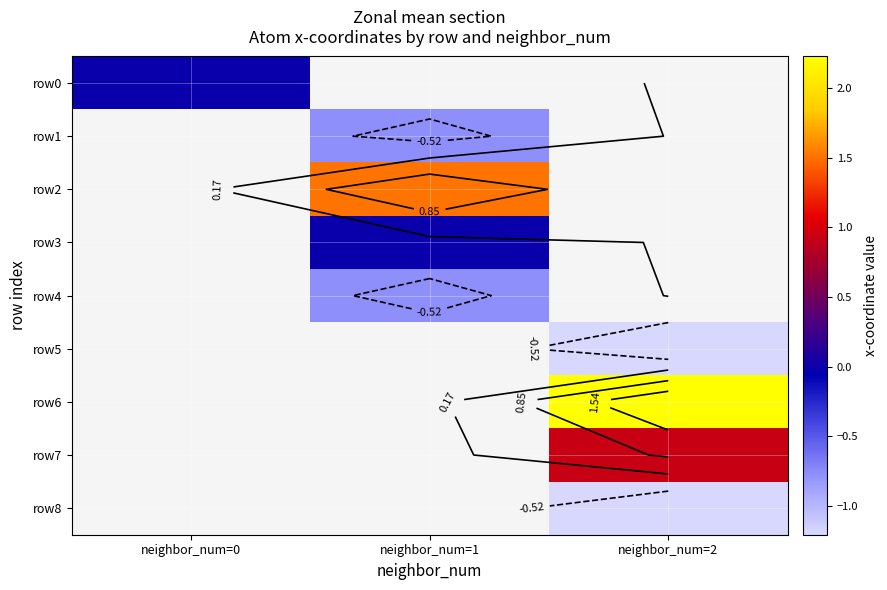

At which category does the chart reach its peak across all series?

neighbor_num=2